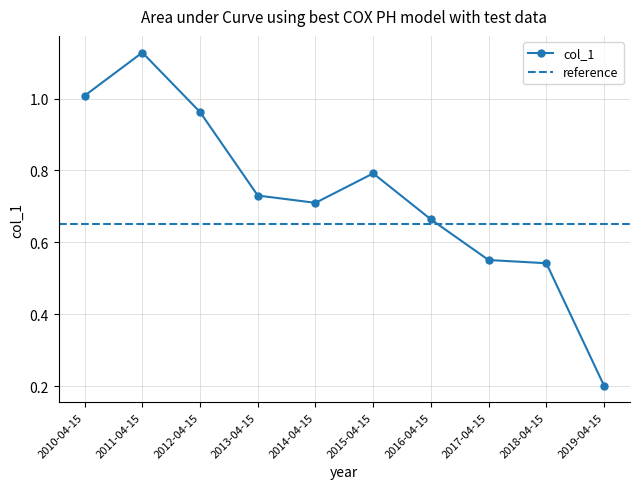

Where is the data nearest to the value 0?

2019-04-15